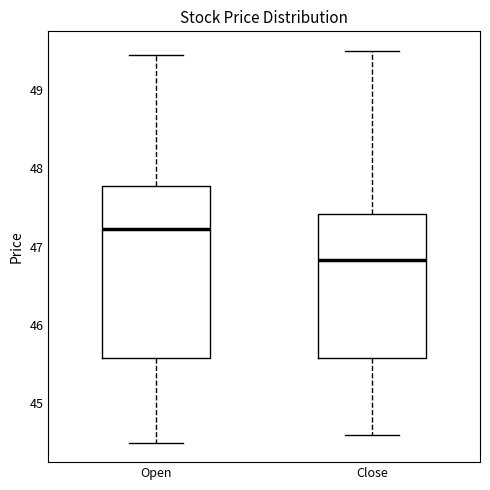

Comparing the boxes themselves (not the whiskers), which one is the tallest?

Open